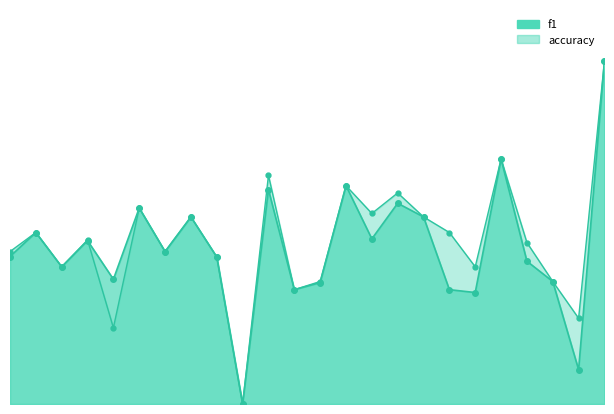

At which category does accuracy reach its first local peak?

2